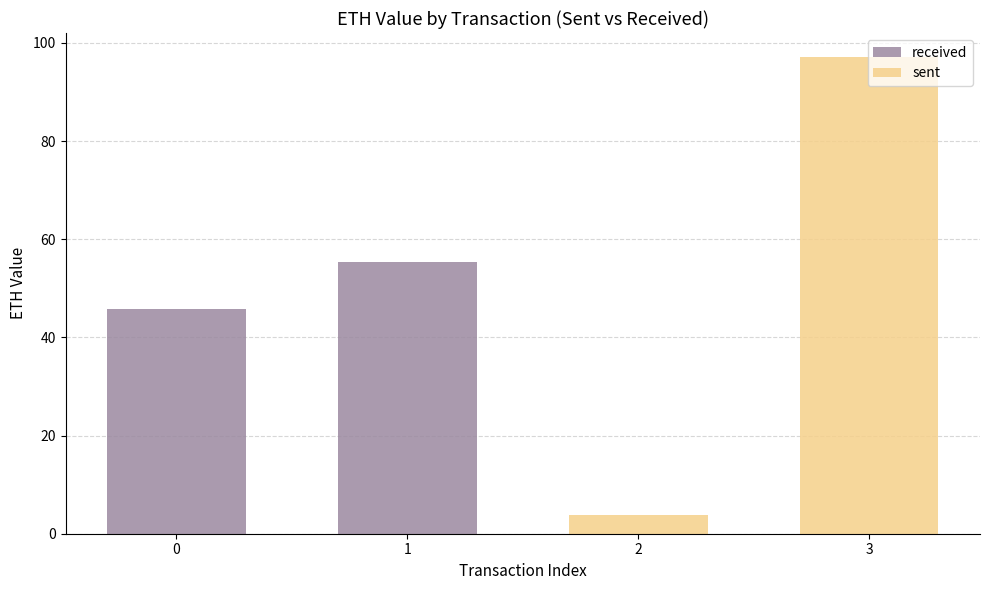

How many categories are shown in the chart?

4